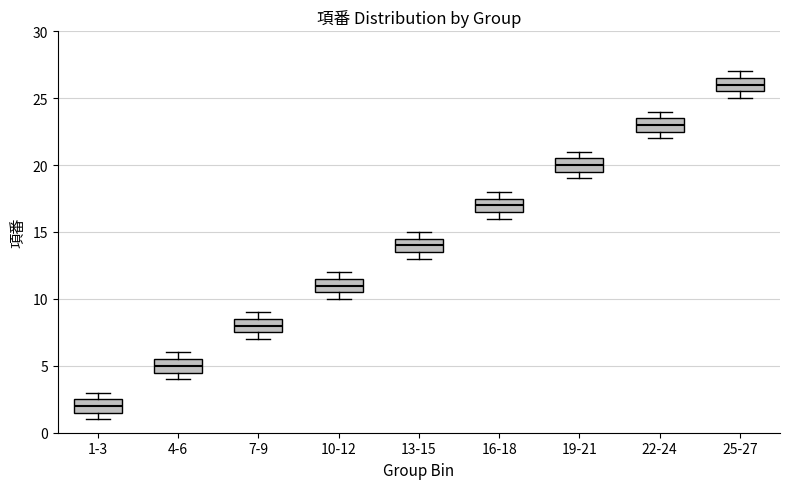

Which box has the highest median line?

25-27